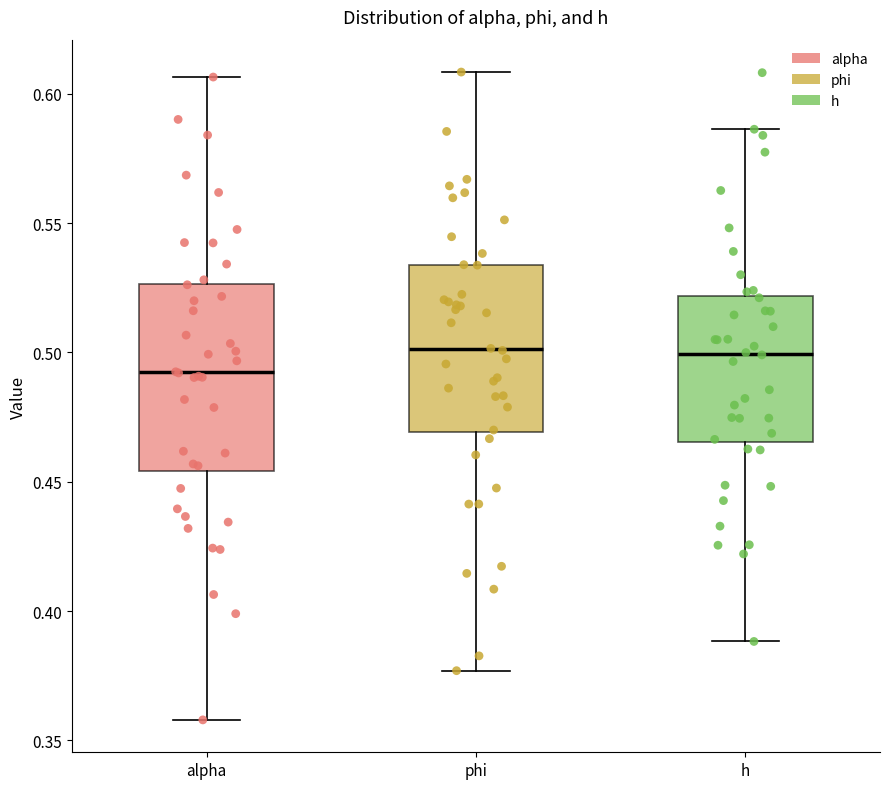

Reading left to right, transcribe this box plot: for each box, give where its median line is, the range the box spans, and where its two whiskers end, as read against the y-axis. The values are not printed on the chart, so give them approximately, as read against the axis.

alpha: median 0.490, box 0.455 to 0.525, whiskers 0.360 to 0.605
phi: median 0.500, box 0.470 to 0.535, whiskers 0.375 to 0.610
h: median 0.500, box 0.465 to 0.520, whiskers 0.390 to 0.585